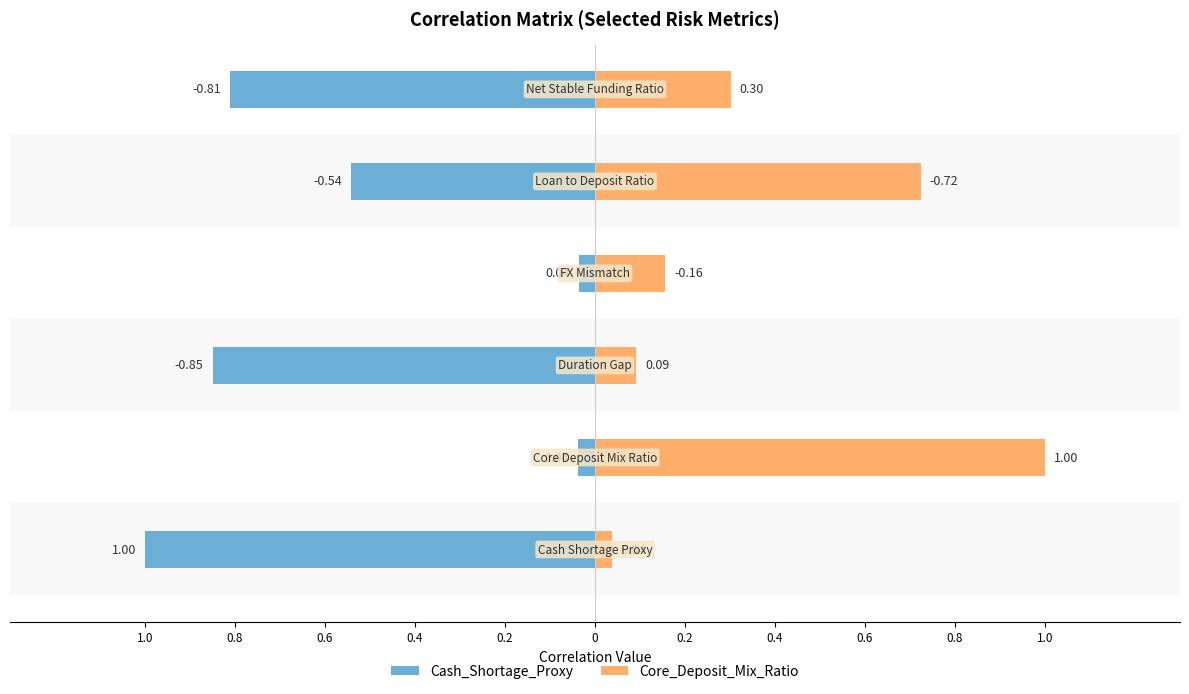

The value of Core_Deposit_Mix_Ratio at 1.0 is 0.1. True or false?

False